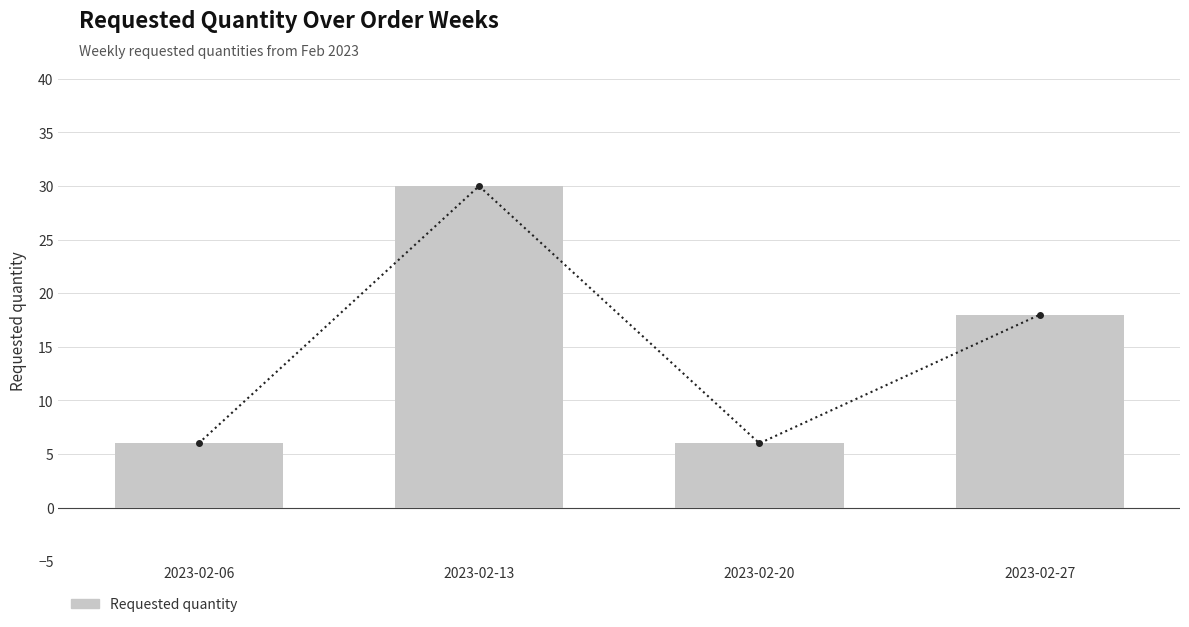

Rank the categories by value from lowest to highest.

2023-02-06, 2023-02-20, 2023-02-27, 2023-02-13